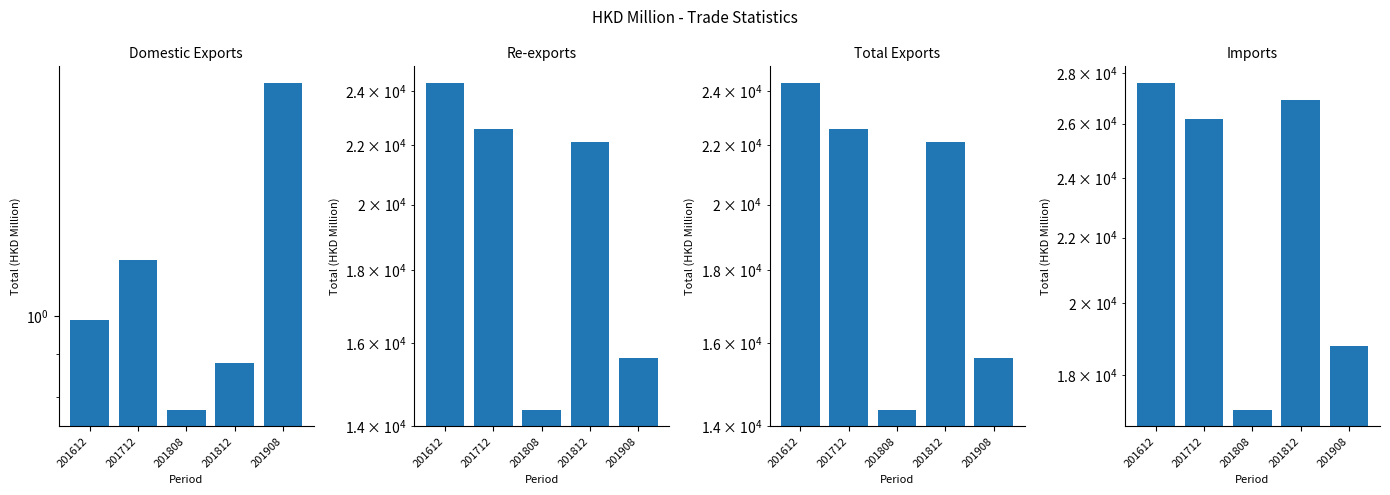

What is the spread (max minus min) of values at 201812?

26909.8